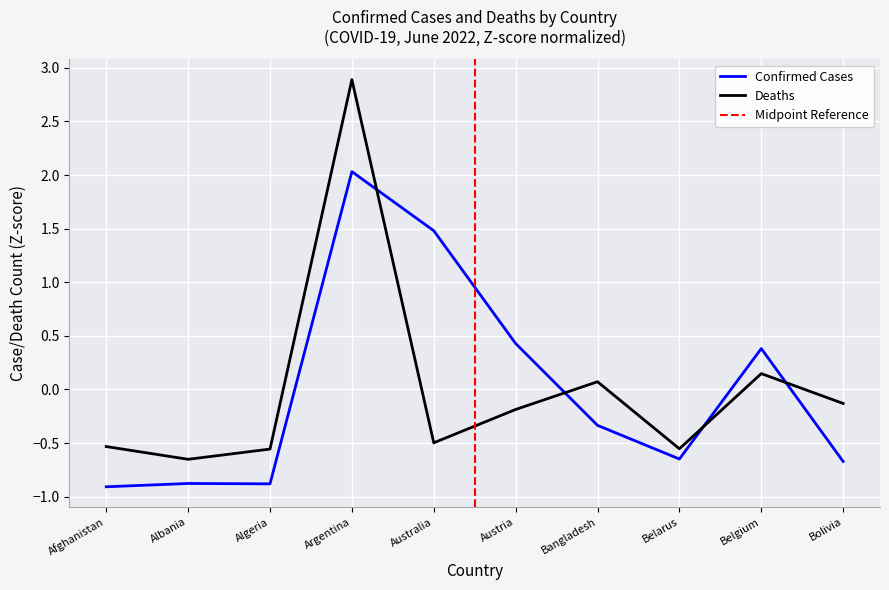

At which label does Deaths (Top 10 countries) reach its minimum?

Albania